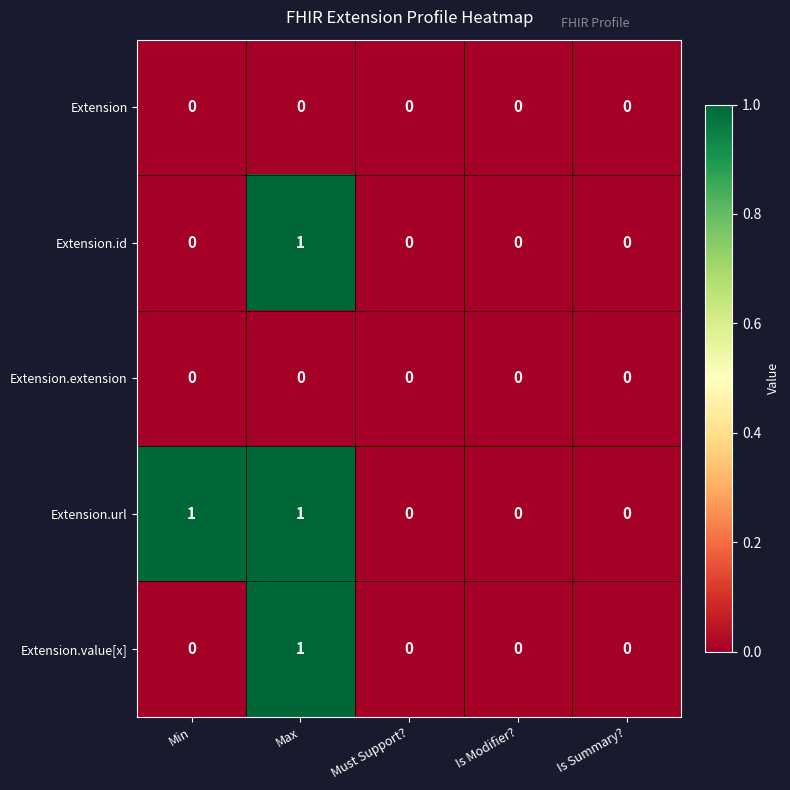

Which series changed the most between Min and Is Summary??

Extension.url